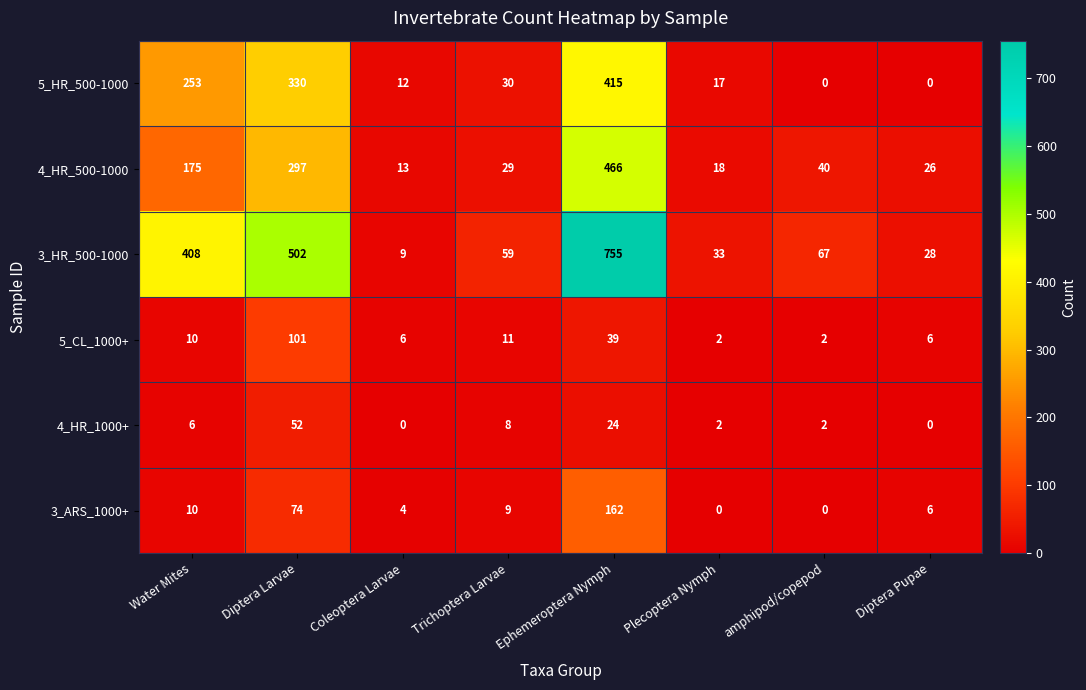

Where does the 3_HR_500-1000 series first go above 67?

Water Mites